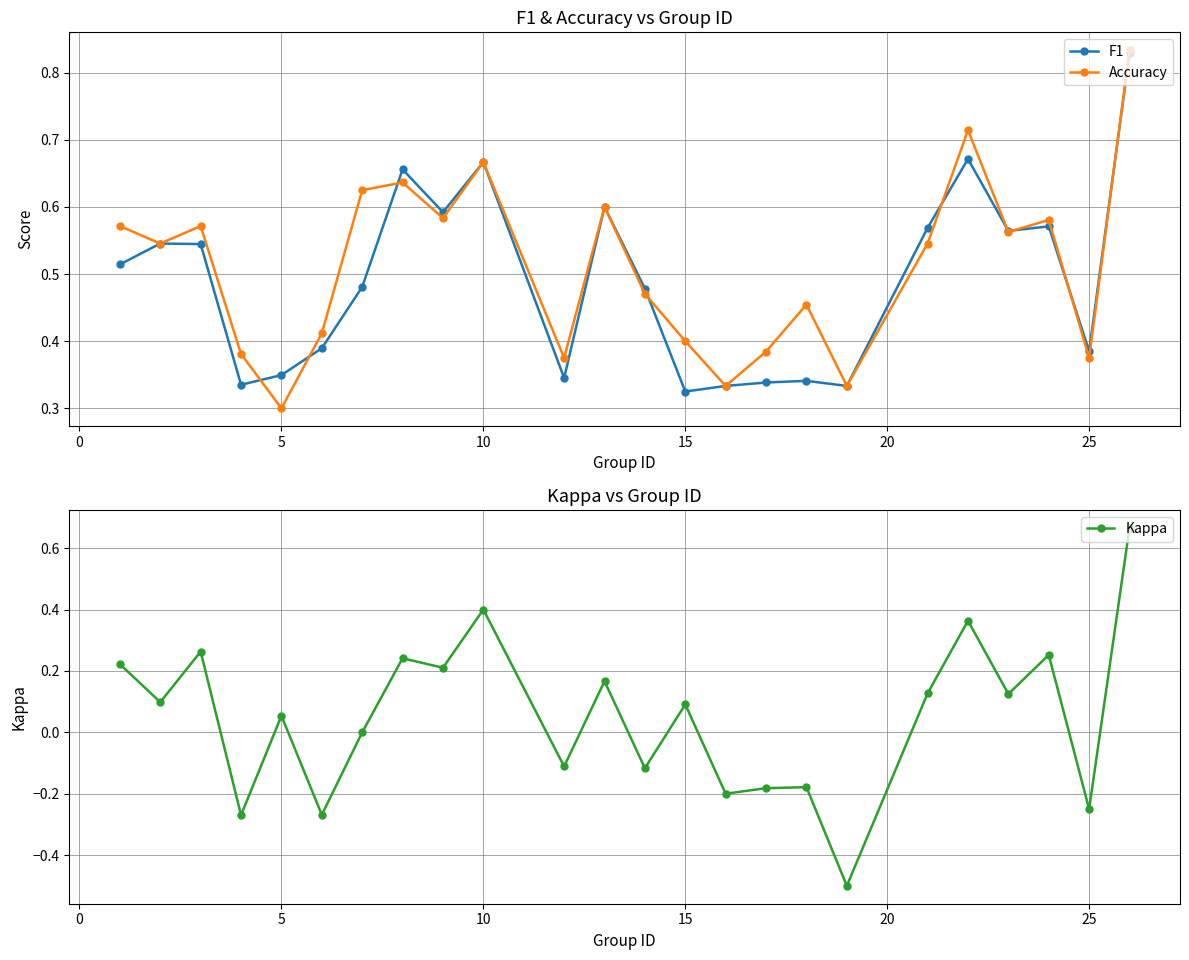

Is it true that Kappa equals -0.4 at 25?

False